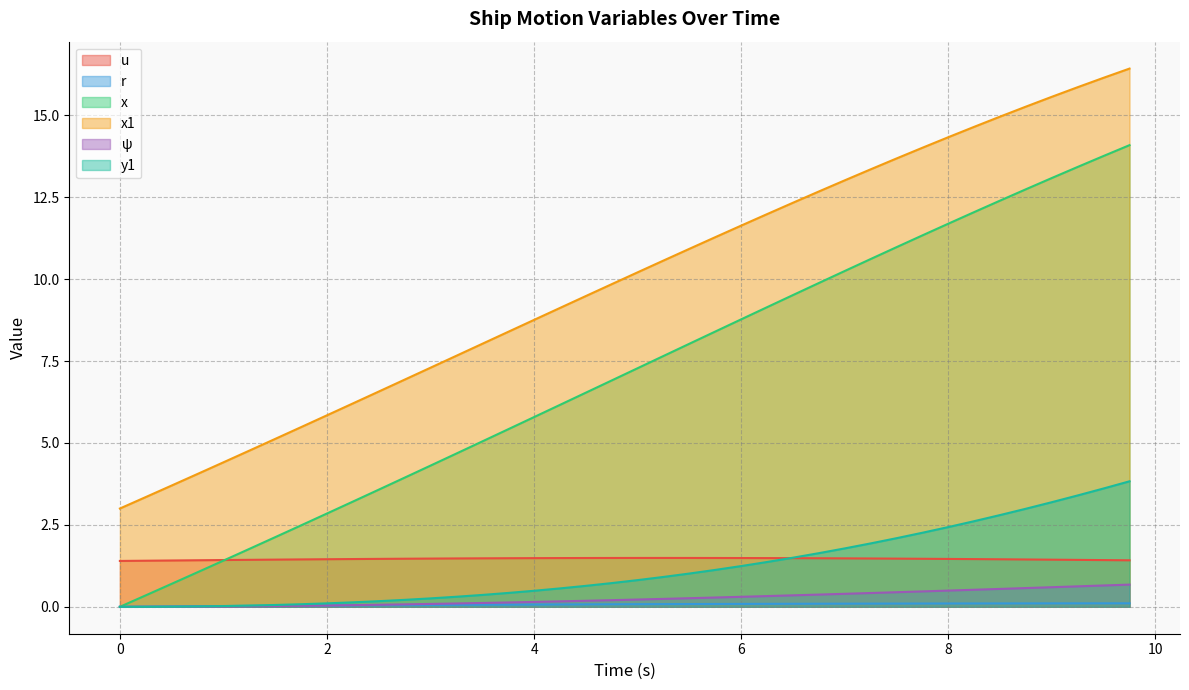

What is the average value of the x1 series?

9.9